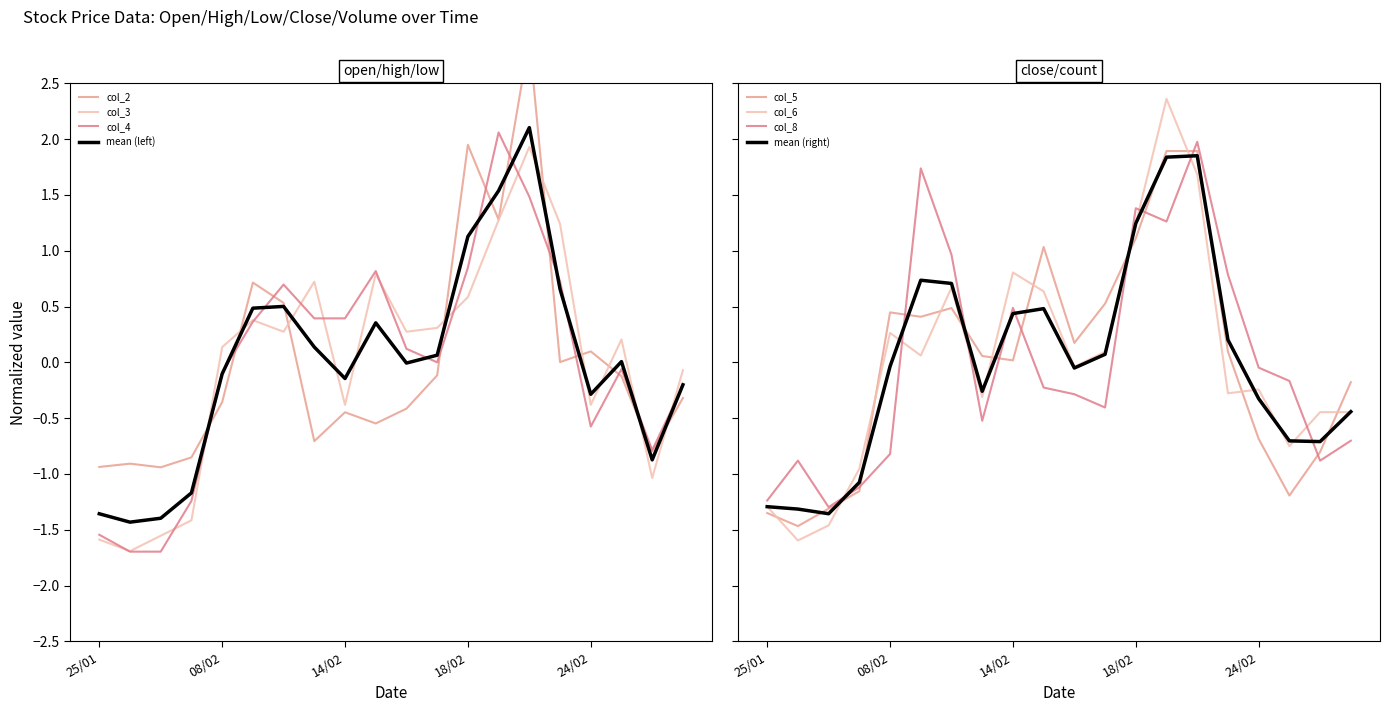

The col_8 series shows -0.3 at 100/02/16. True or false?

True